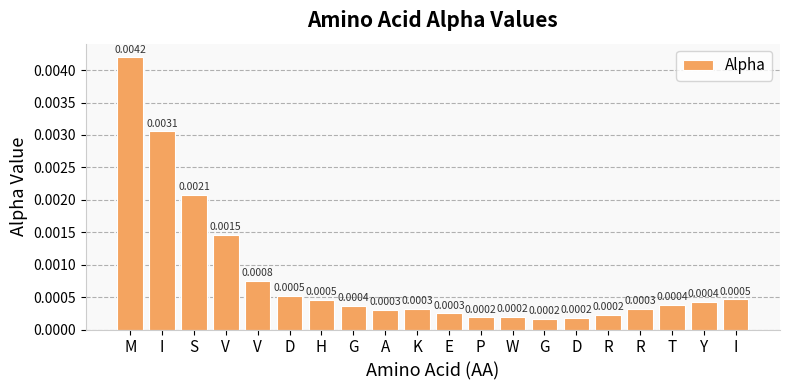

List the labels in order of value, smallest first.

G, D, P, W, R, E, A, R, K, G, T, Y, H, I, D, V, V, S, I, M